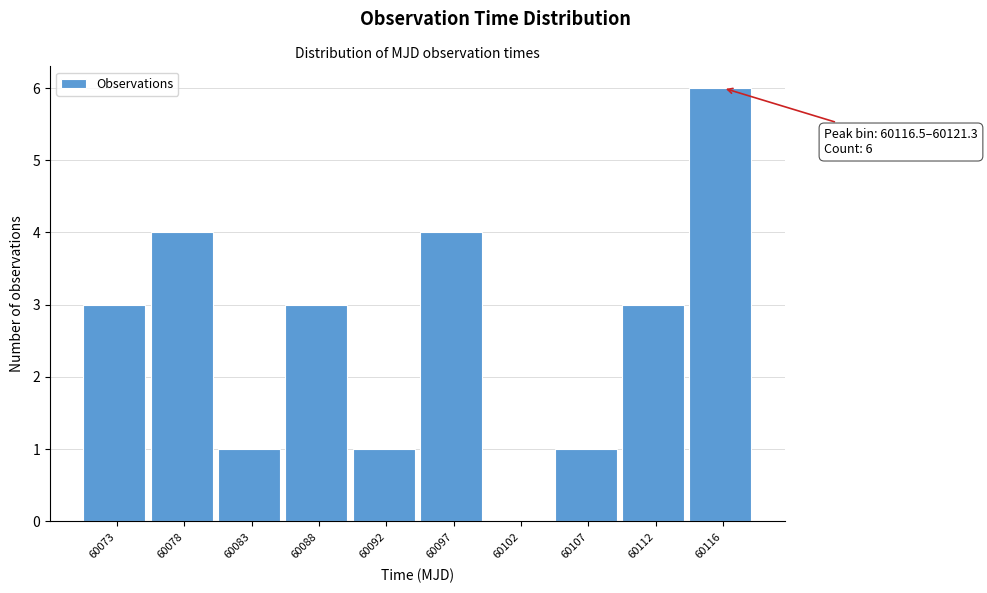

Reading left to right, transcribe all the data shown in this chart.

60073=3	60078=4	60083=1	60088=3	60092=1	60097=4	60102=0	60107=1	60112=3	60116=6